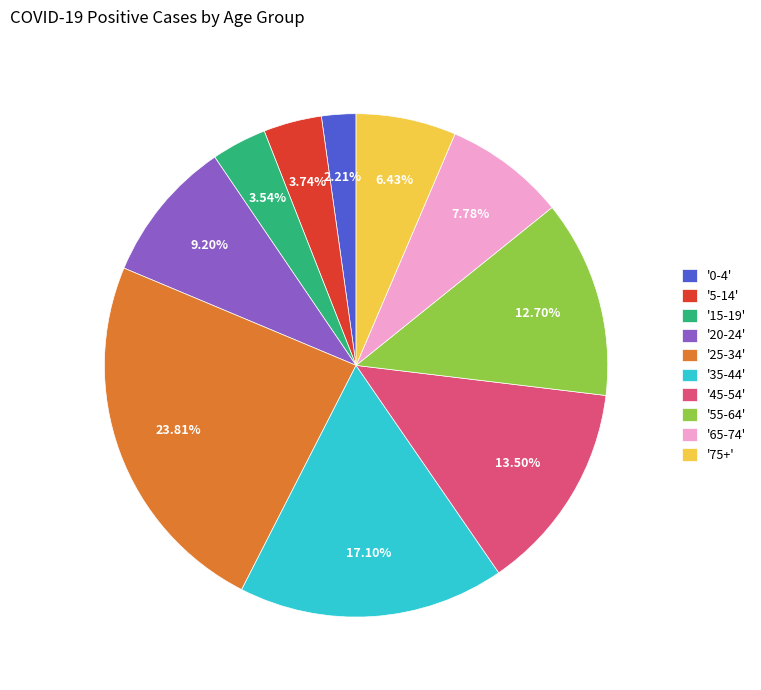

How many segments does this pie chart have?

10